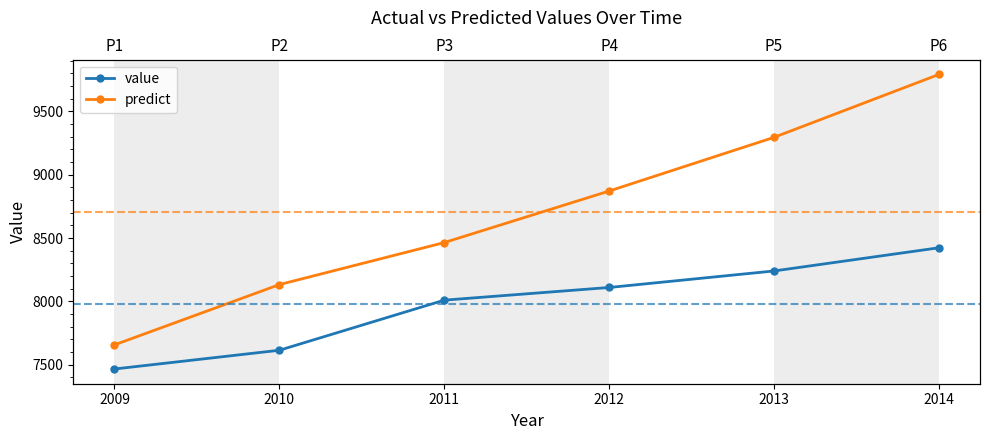

How many data points in predict are above 8871?

2